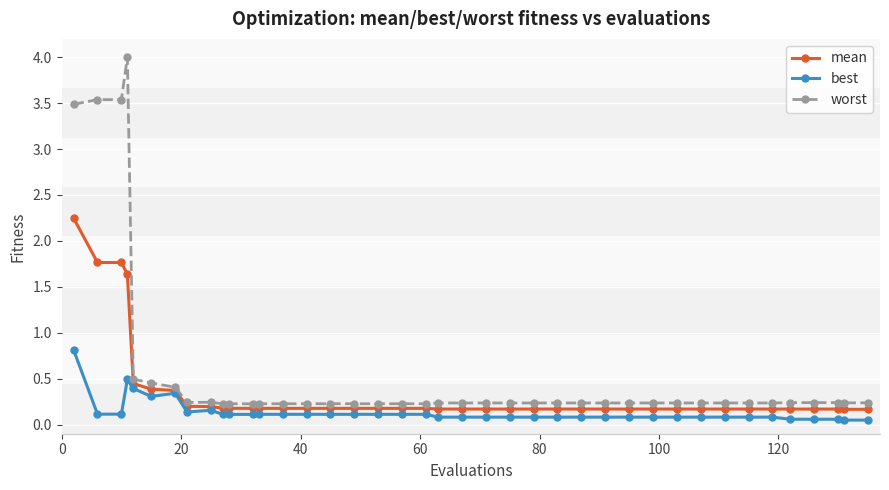

At how many categories does at least one series exceed 1?

4